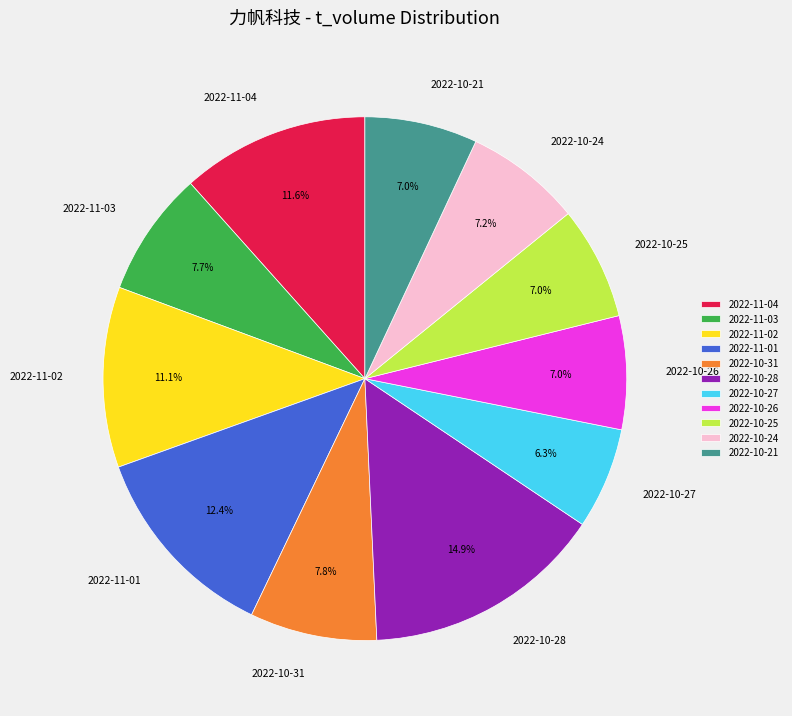

Is 2022-10-28 the majority of the pie?

No